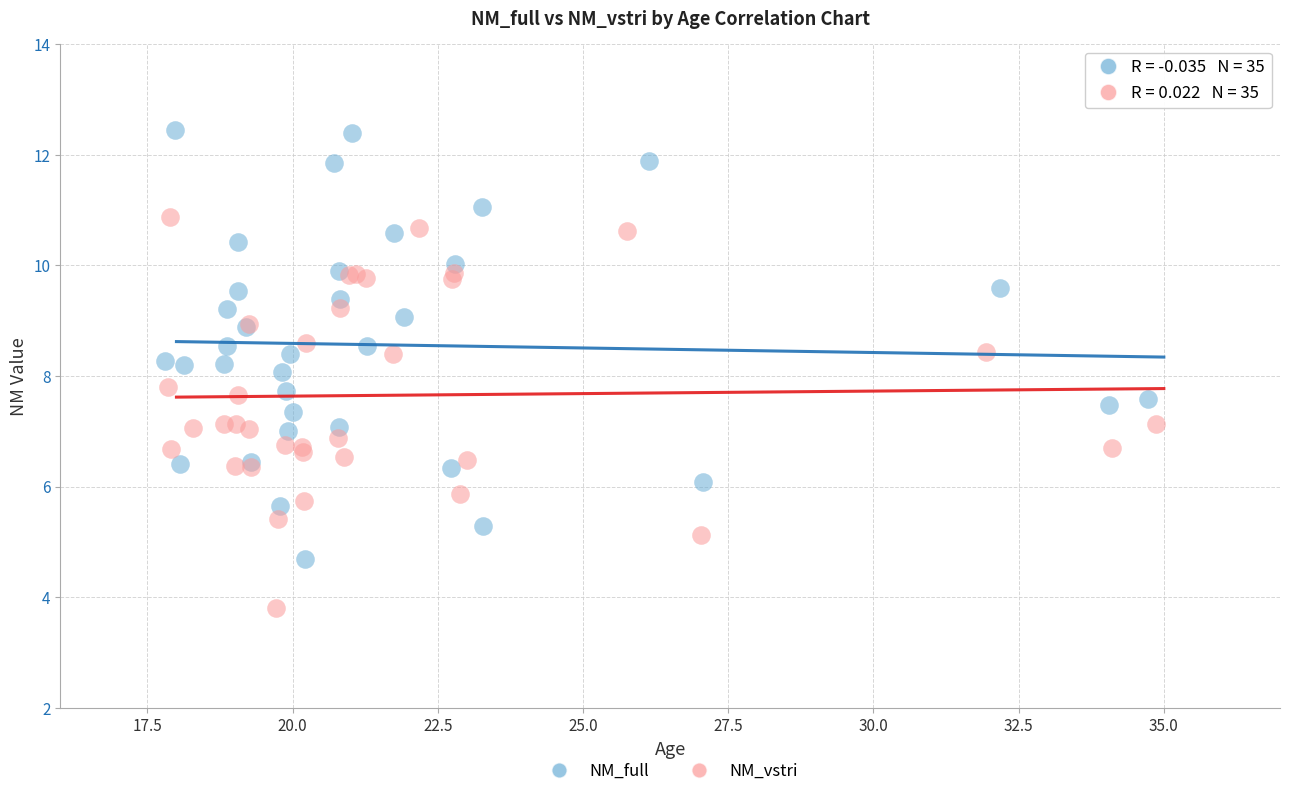

What are all the series names shown in the legend?

NM_full, NM_vstri